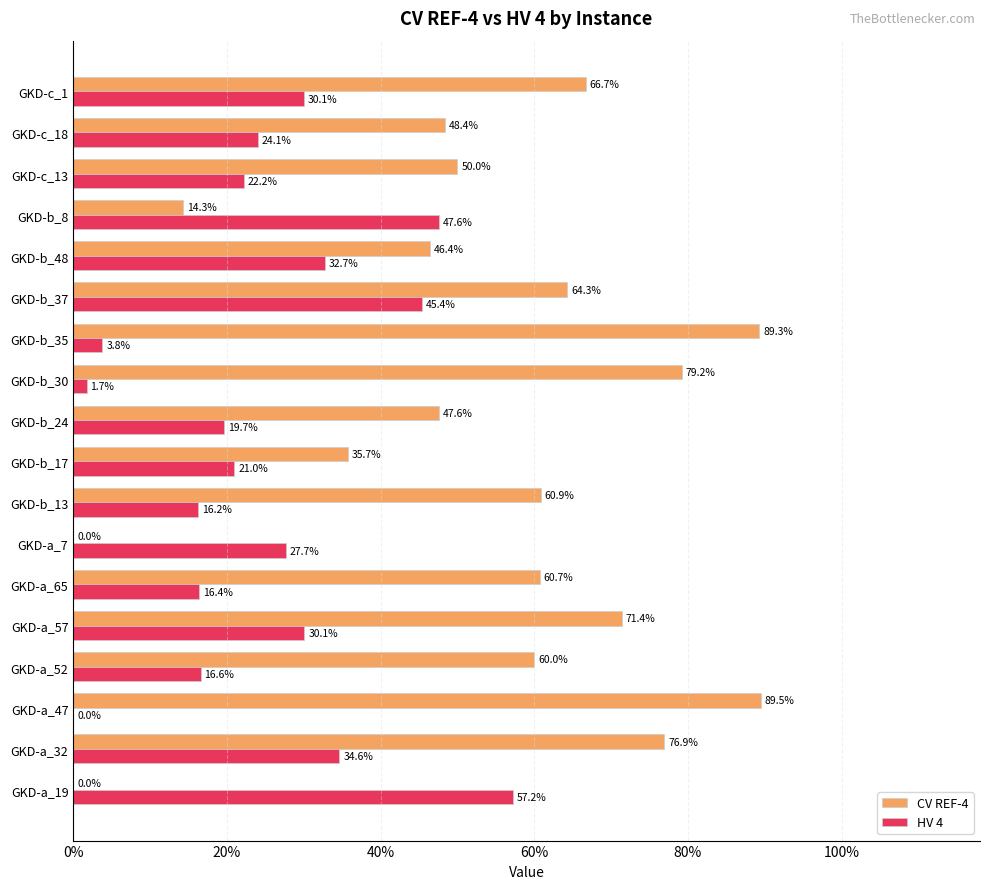

What are all the series names shown in the legend?

CV REF-4, HV 4